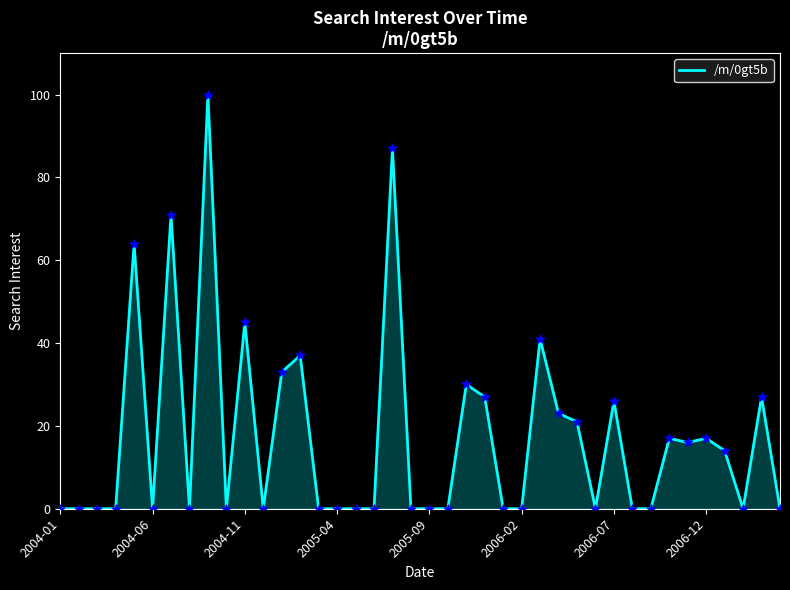

What is the greatest value displayed?

100